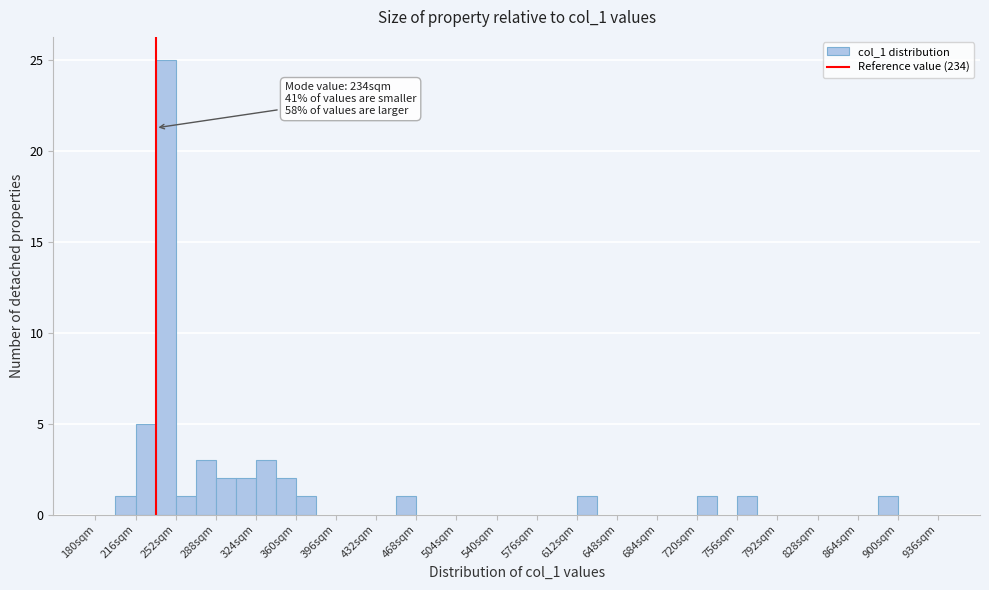

Around what value on the x-axis is the tallest bar? Give the approximate position of its centre, as read against the axis.

245